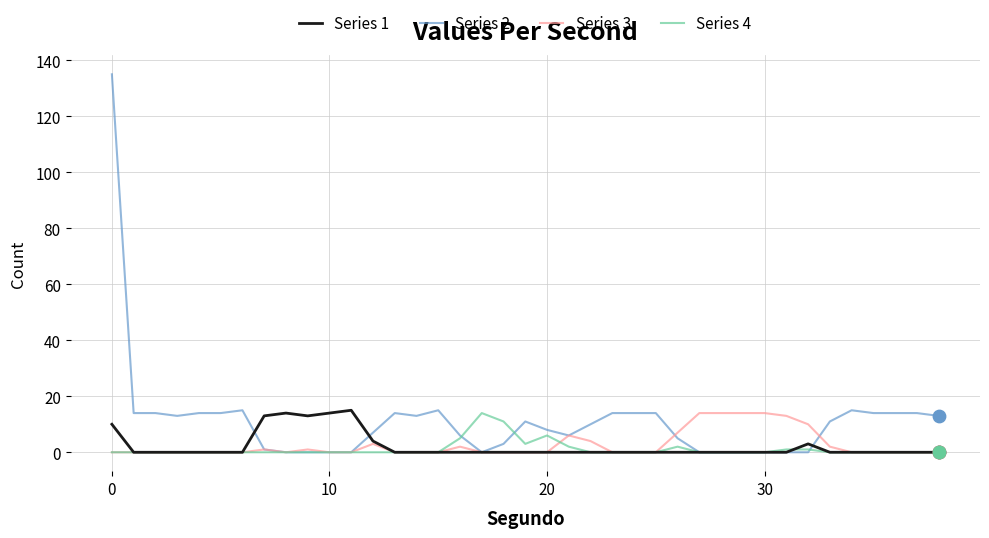

What are all the series names shown in the legend?

Series 1, Series 2, Series 3, Series 4